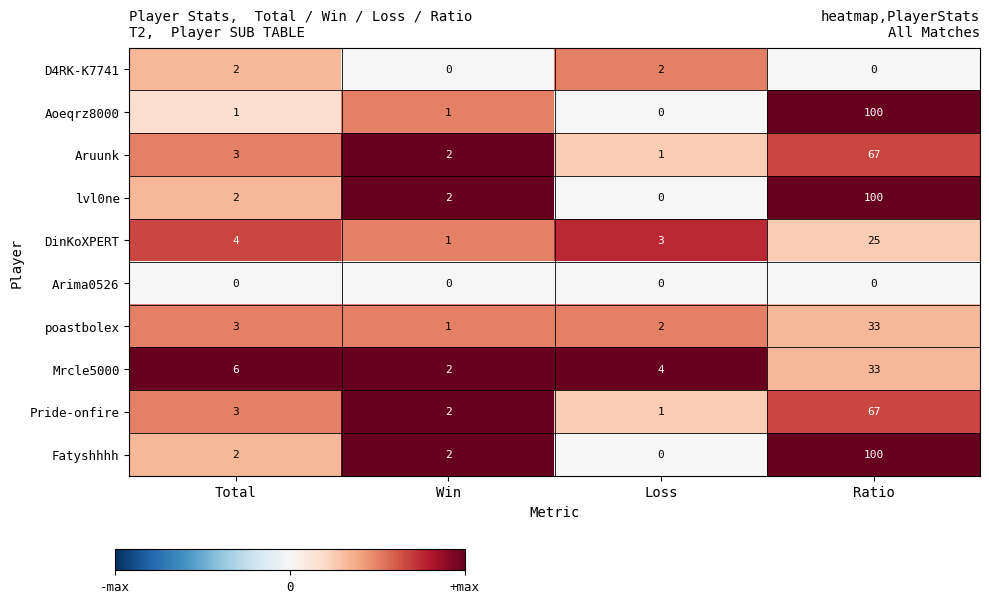

Which category has the highest value across all series?

Ratio